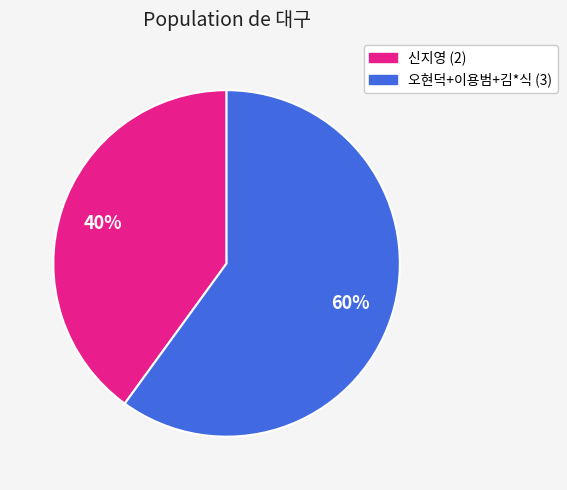

Which category has the biggest portion of the pie?

오현덕+이용범+김*식 (3)